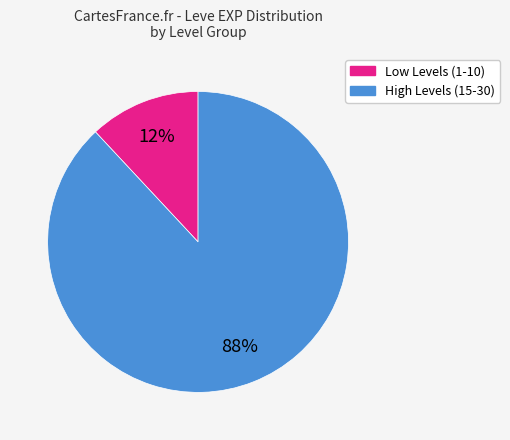

Does any single category account for the majority?

Yes